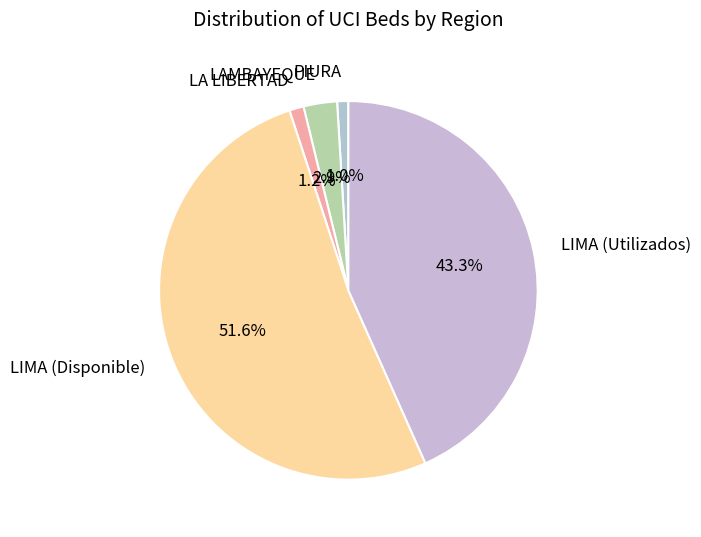

True or false: LIMA (Utilizados) accounts for 50% of the total.

False